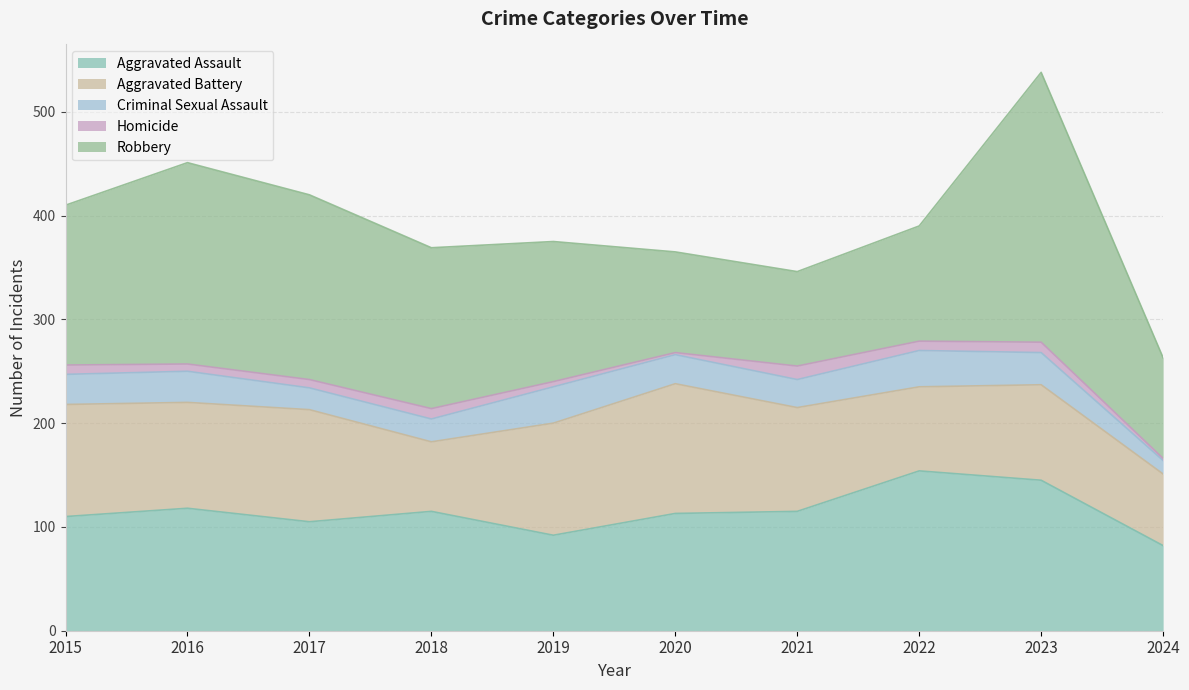

Reading right to left, extract all data points from this chart.

Aggravated Assault: 2024=82	2023=145	2022=154	2021=115	2020=113	2019=92	2018=115	2017=105	2016=118	2015=110
Aggravated Battery: 2024=69	2023=92	2022=81	2021=100	2020=125	2019=108	2018=67	2017=108	2016=102	2015=108
Criminal Sexual Assault: 2024=13	2023=31	2022=35	2021=27	2020=28	2019=35	2018=22	2017=21	2016=30	2015=29
Homicide: 2024=2	2023=10	2022=9	2021=13	2020=2	2019=5	2018=10	2017=8	2016=7	2015=9
Robbery: 2024=97	2023=260	2022=111	2021=91	2020=97	2019=135	2018=155	2017=178	2016=194	2015=154